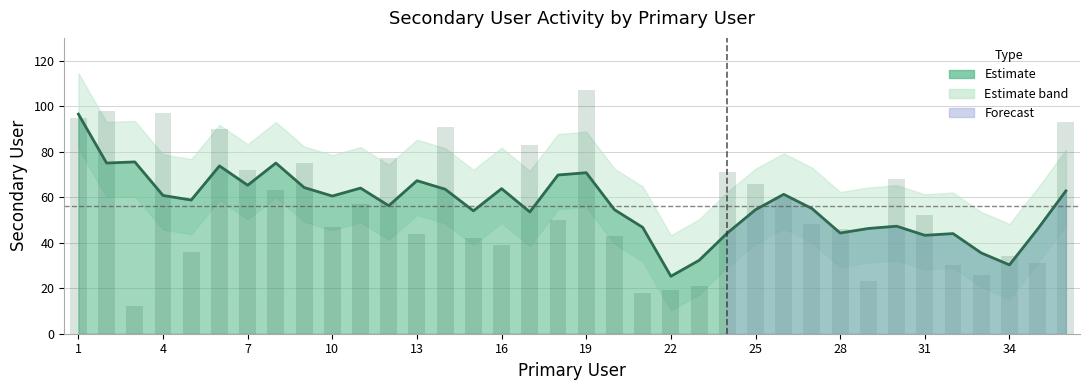

Reading left to right, list all the values displayed in this chart.

1=95	2=98	3=12	4=97	5=36	6=90	7=72	8=63	9=75	10=47	11=57	12=77	13=44	14=91	15=42	16=39	17=83	18=50	19=107	20=43	21=18	22=19	23=21	24=71	25=66	26=60	27=48	28=46	29=23	30=68	31=52	32=30	33=26	34=34	35=31	36=93